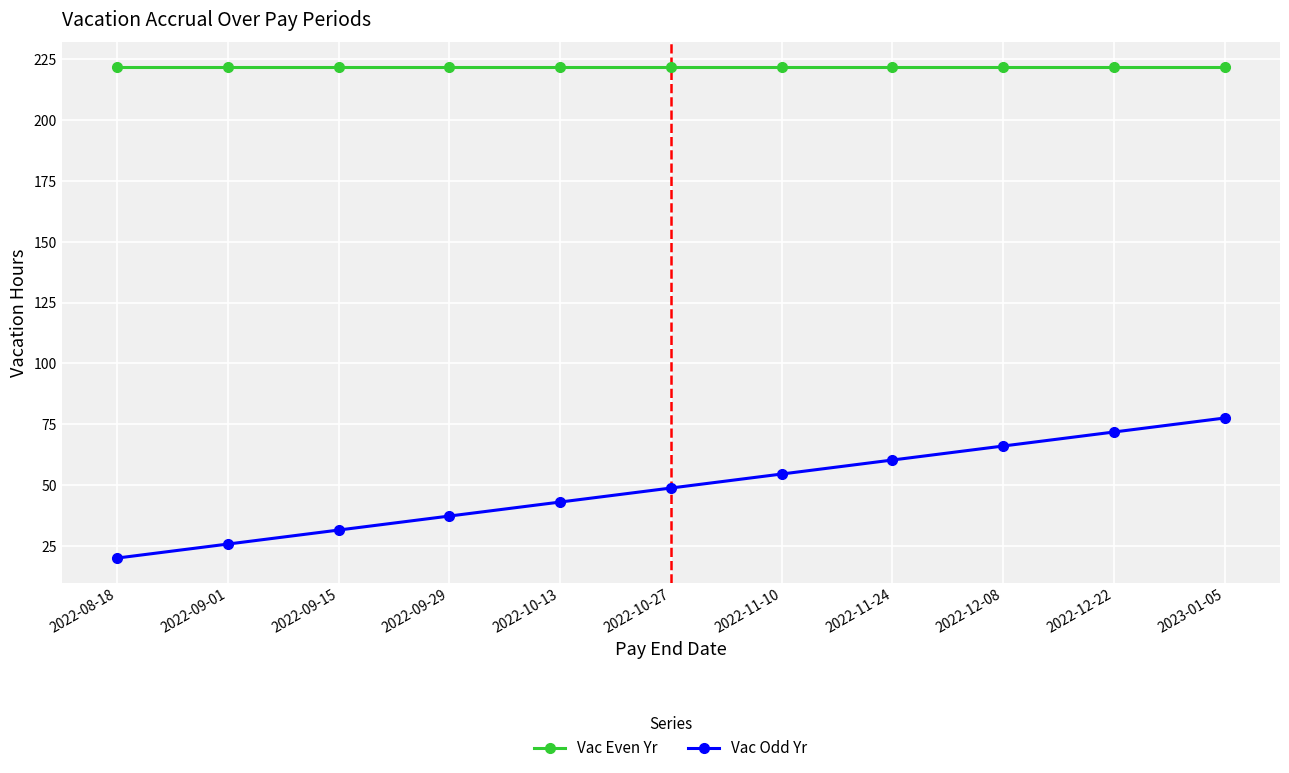

What is the average value of the Vac Even Yr series?

221.8